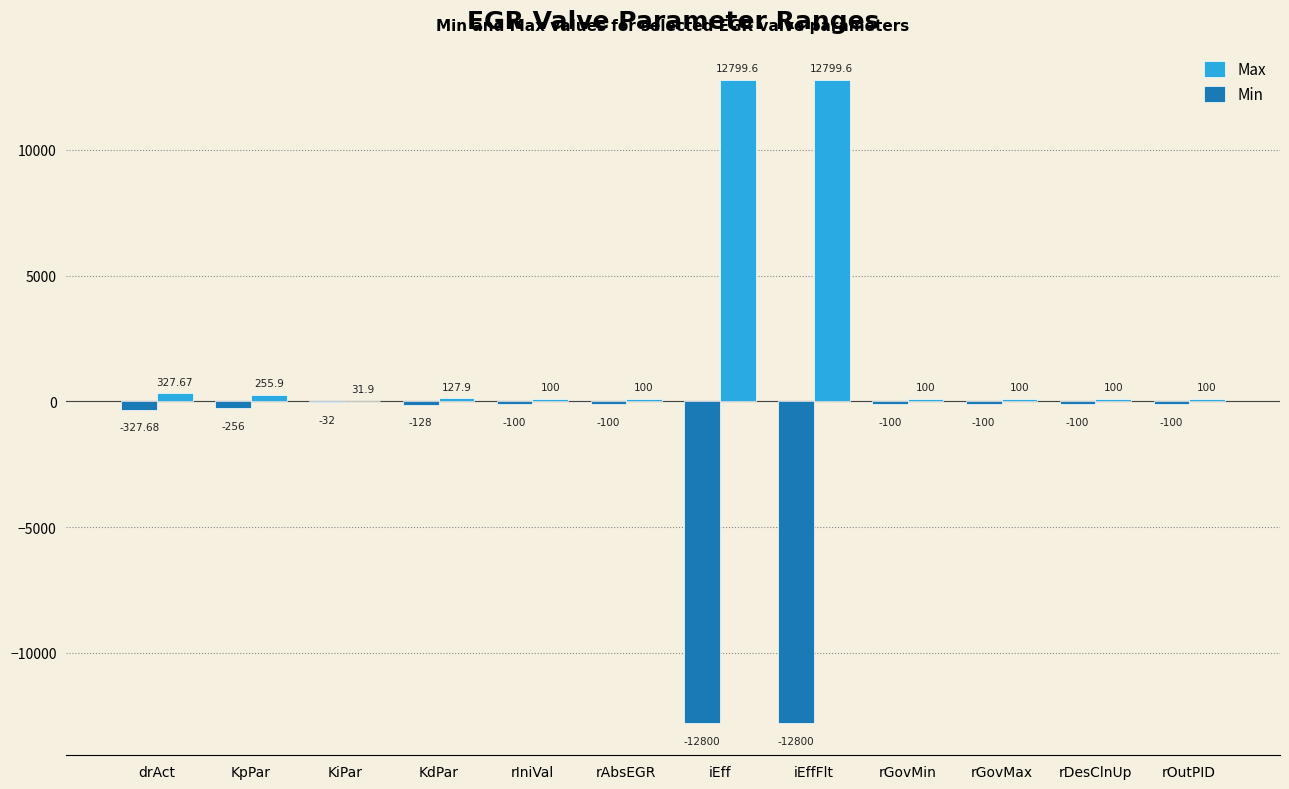

Between drAct and iEffFlt, which series saw the biggest shift?

Min